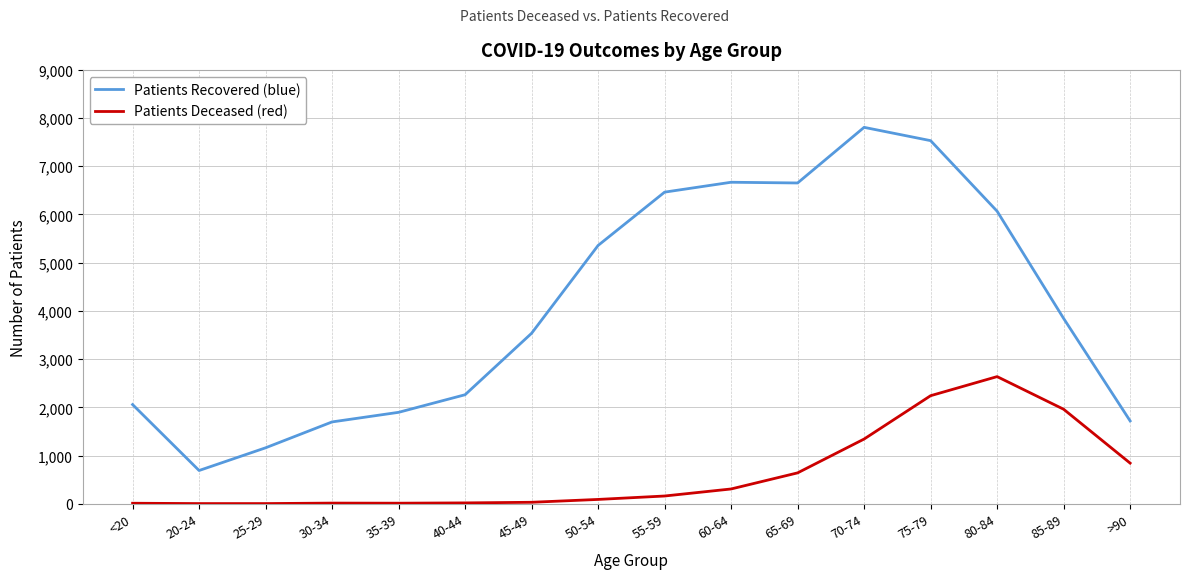

Which label corresponds to the largest value in the chart?

70-74